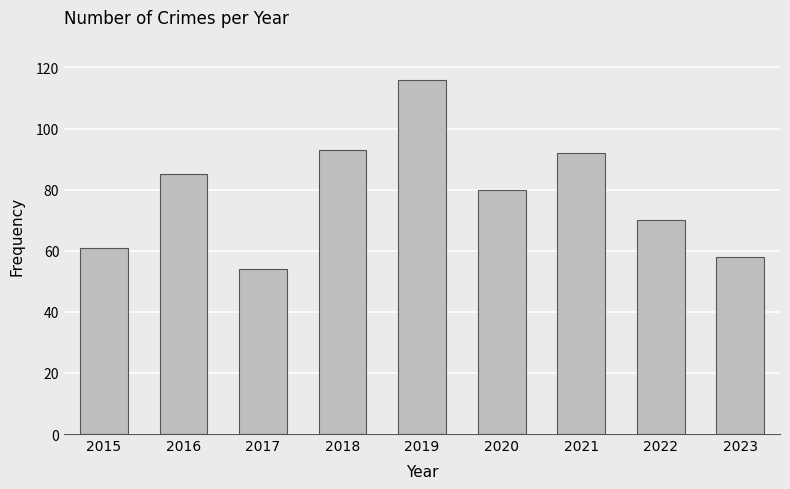

What is the smallest value displayed?

54